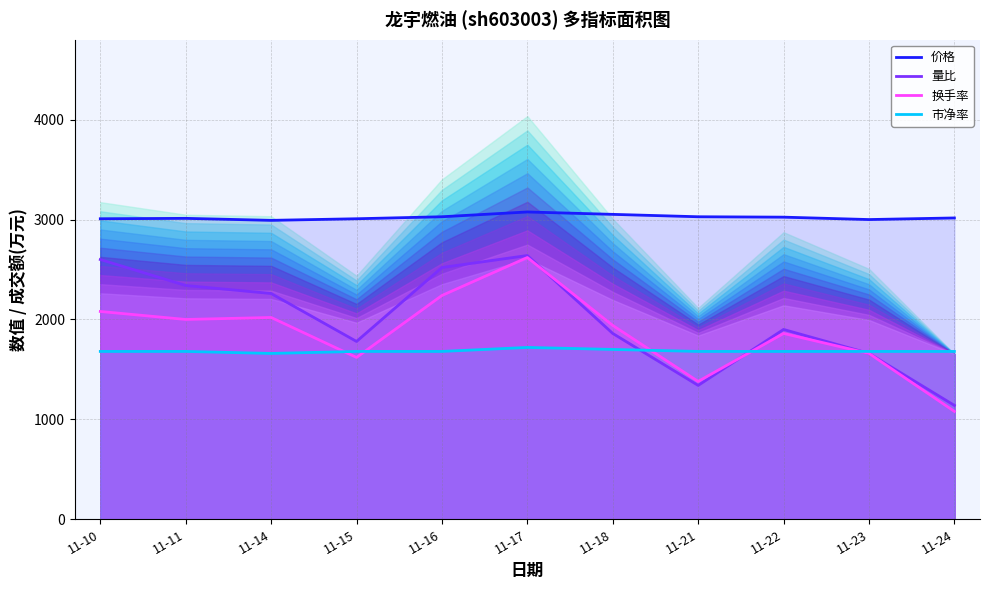

What is the value of the 价格 point at the 7th from the left?

3052